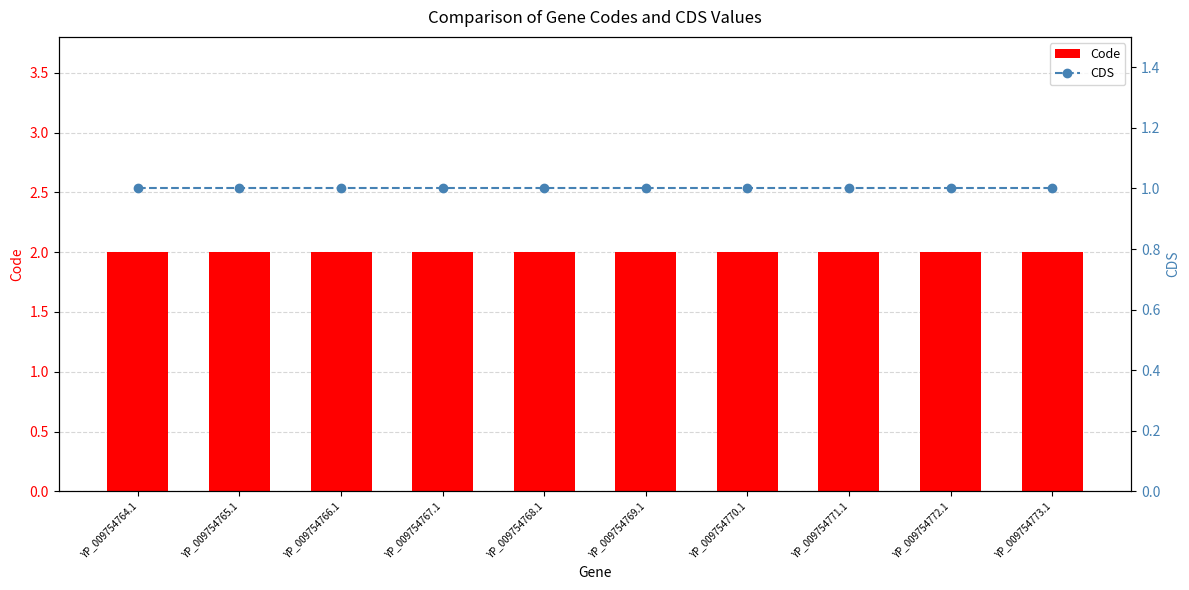

At which category does the chart reach its peak across all series?

YP_009754764.1